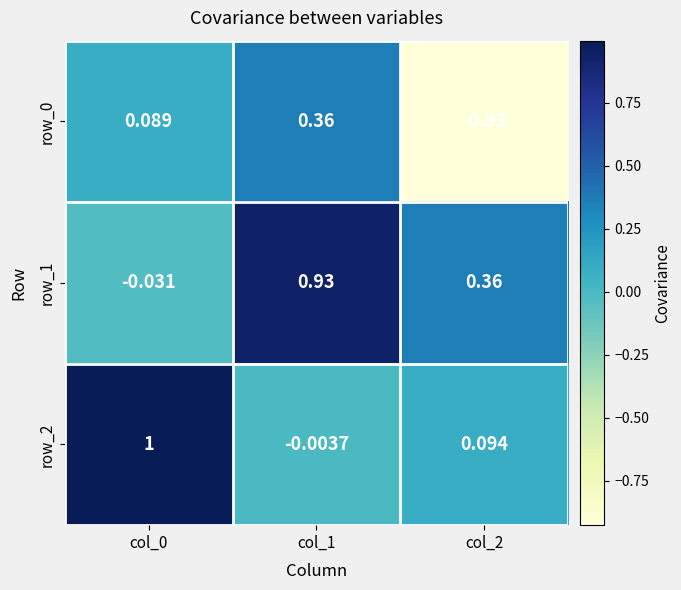

How many values in row_1 are above zero?

2